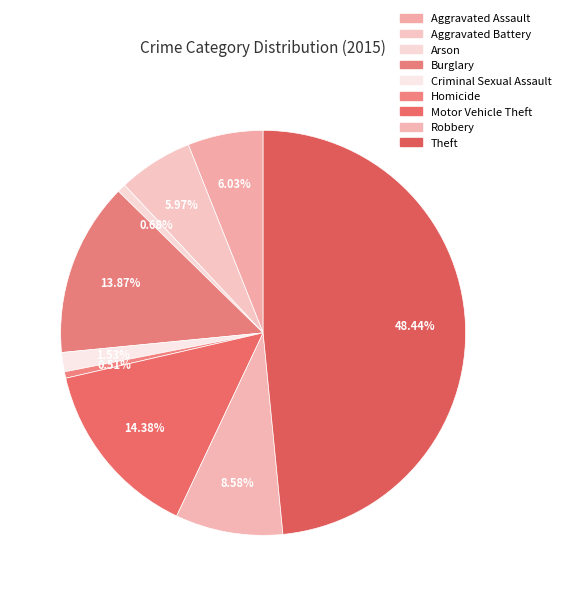

What percentage is the Aggravated Assault slice, to the nearest percent?

6%